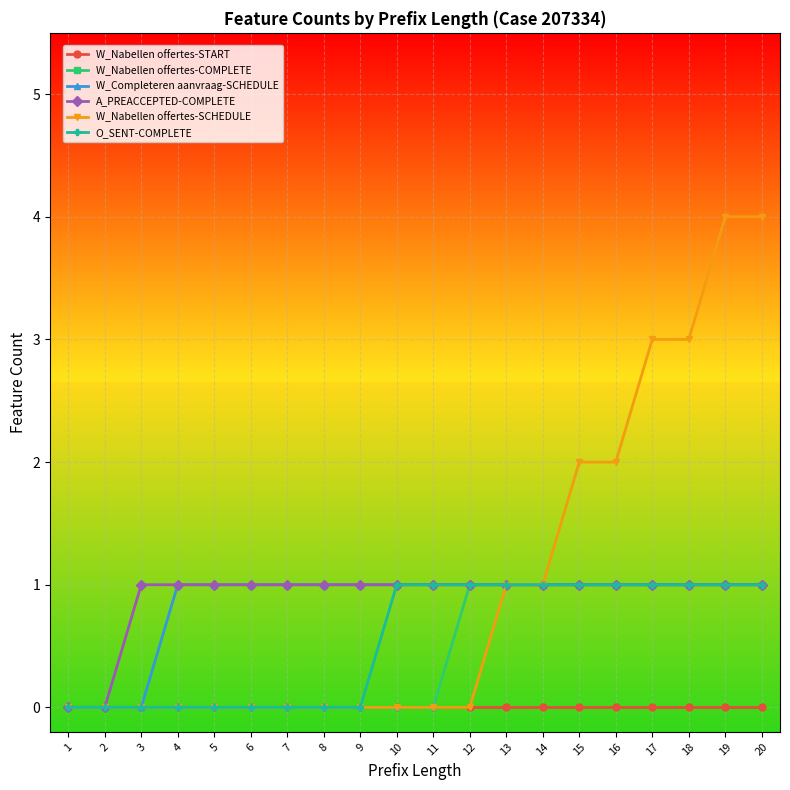

What is the value of the A_PREACCEPTED-COMPLETE point at the 6th from the left?

1